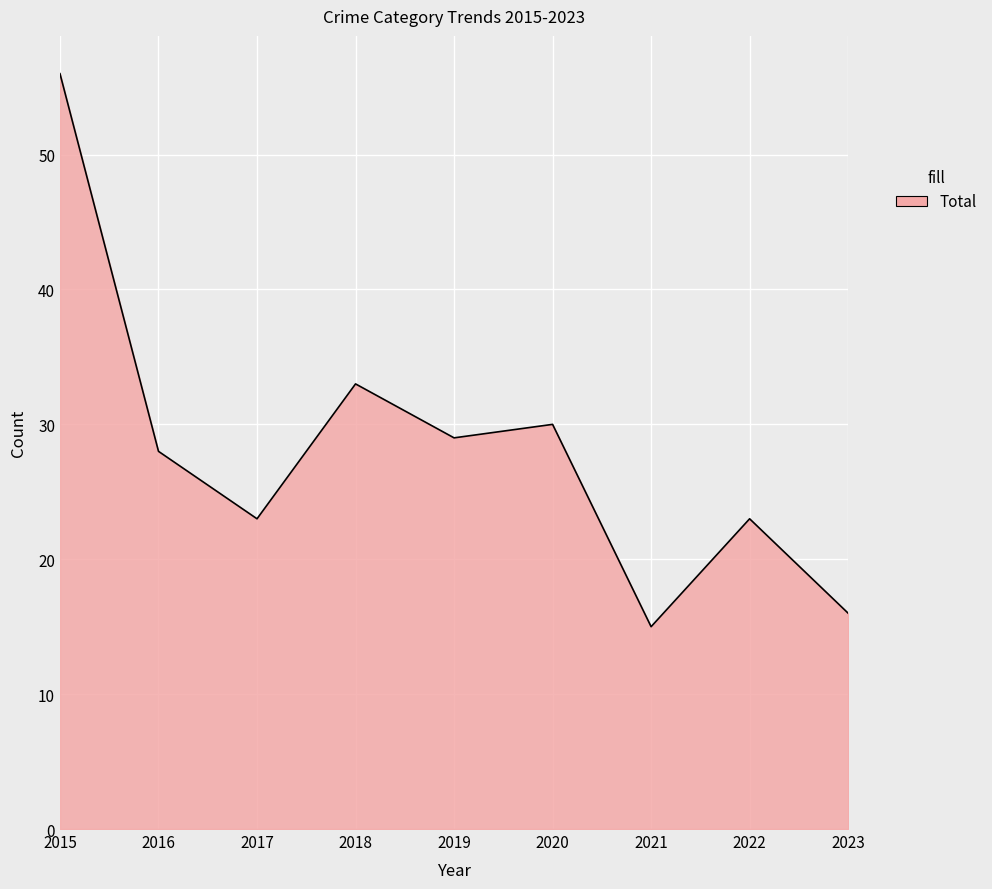

What is the change in value from 2017 to 2018?

+10